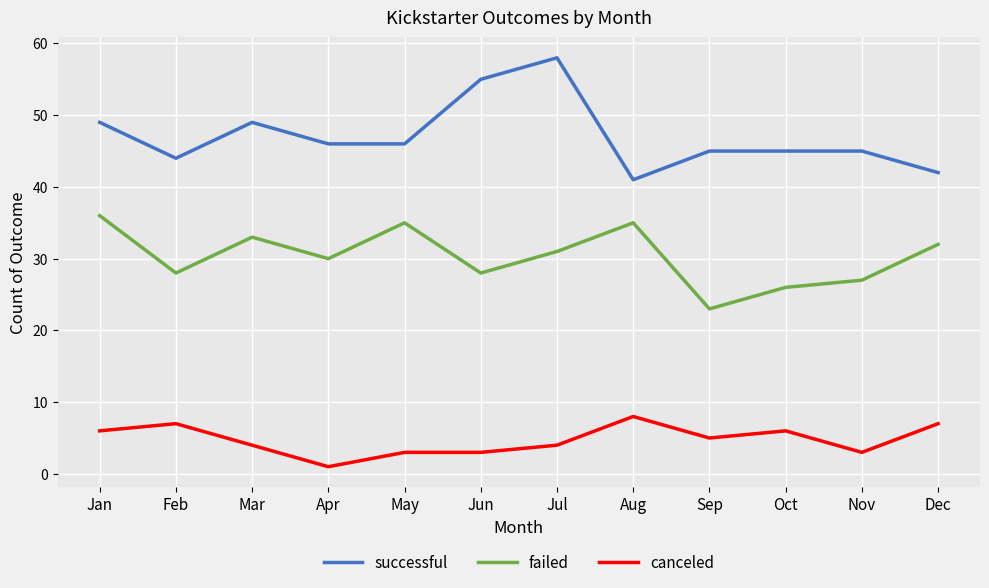

Reading left to right, extract all data points from this chart.

successful: Jan=49	Feb=44	Mar=49	Apr=46	May=46	Jun=55	Jul=58	Aug=41	Sep=45	Oct=45	Nov=45	Dec=42
failed: Jan=36	Feb=28	Mar=33	Apr=30	May=35	Jun=28	Jul=31	Aug=35	Sep=23	Oct=26	Nov=27	Dec=32
canceled: Jan=6	Feb=7	Mar=4	Apr=1	May=3	Jun=3	Jul=4	Aug=8	Sep=5	Oct=6	Nov=3	Dec=7